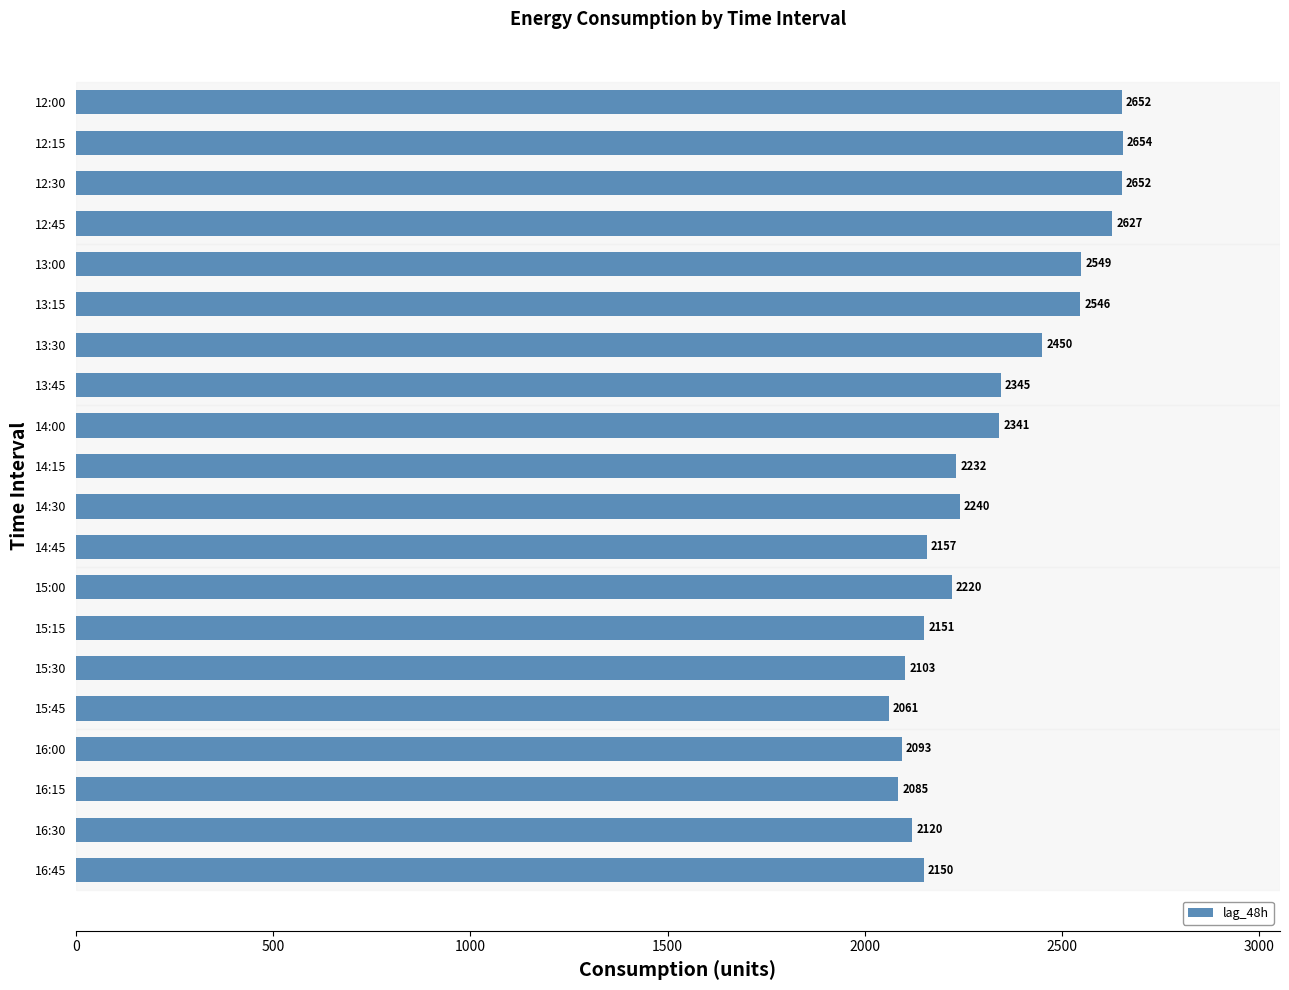

Which category has the highest value across all series?

12:15